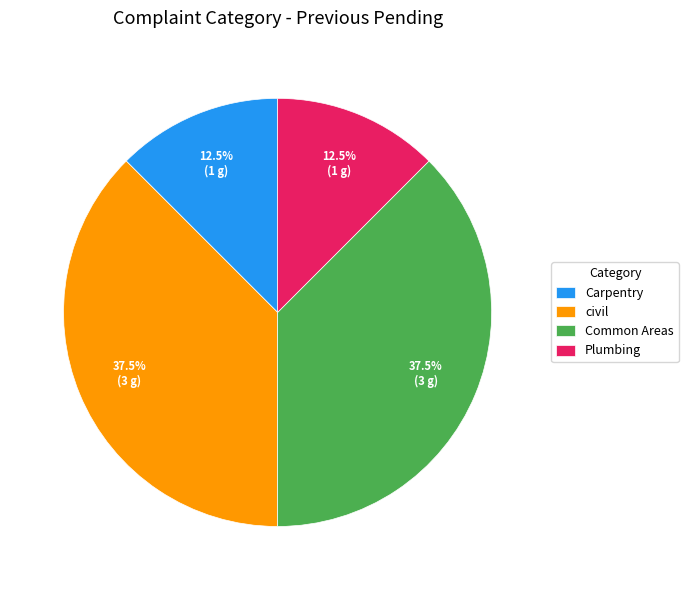

What percentage do Common Areas and Carpentry together represent?

50.0%